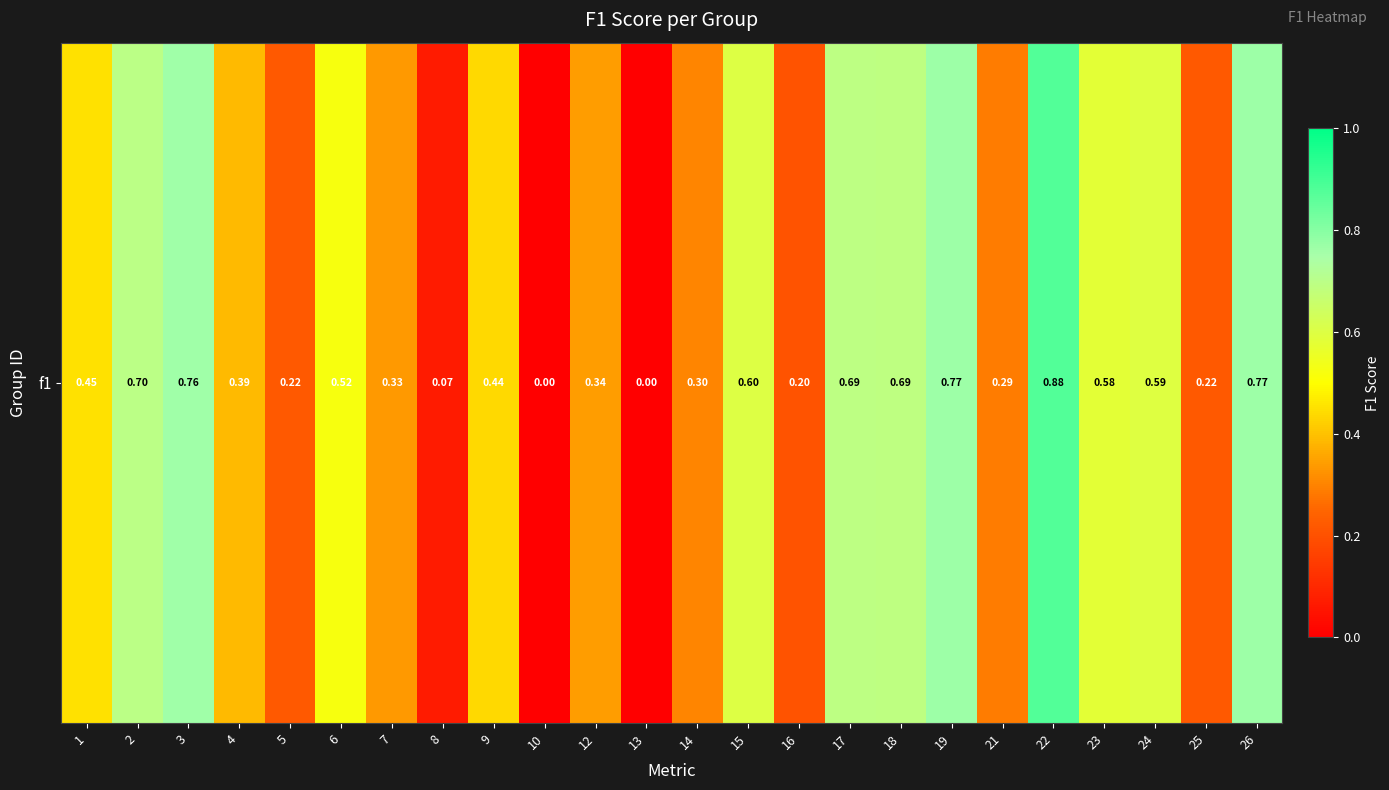

The chart shows a value of 0.0 at 10. True or false?

True